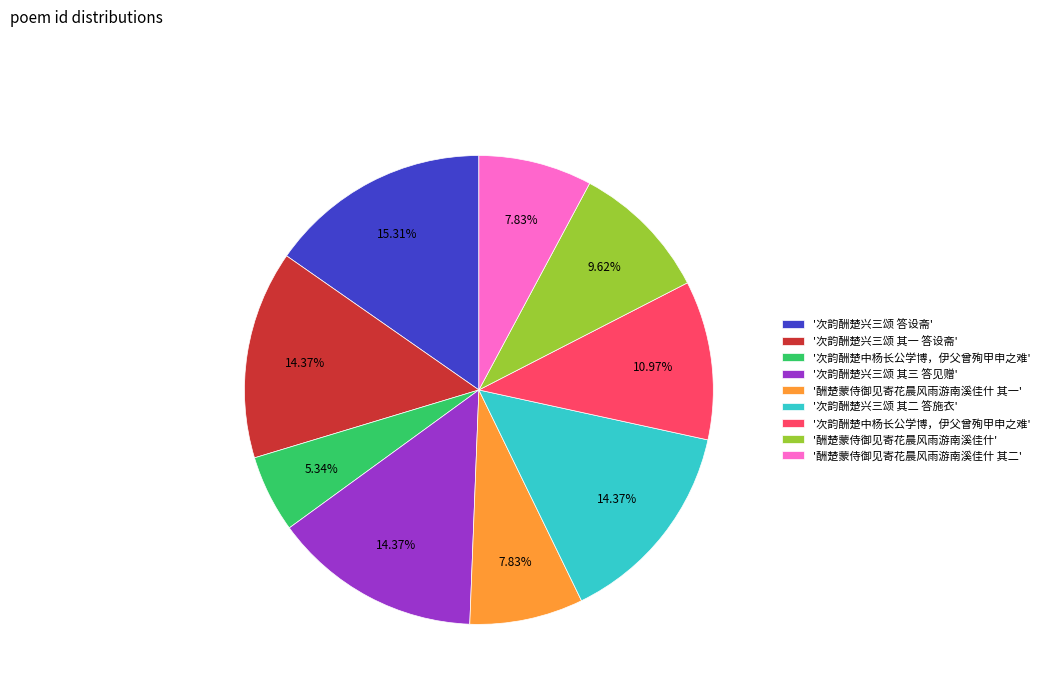

Is there a majority slice in this chart?

No